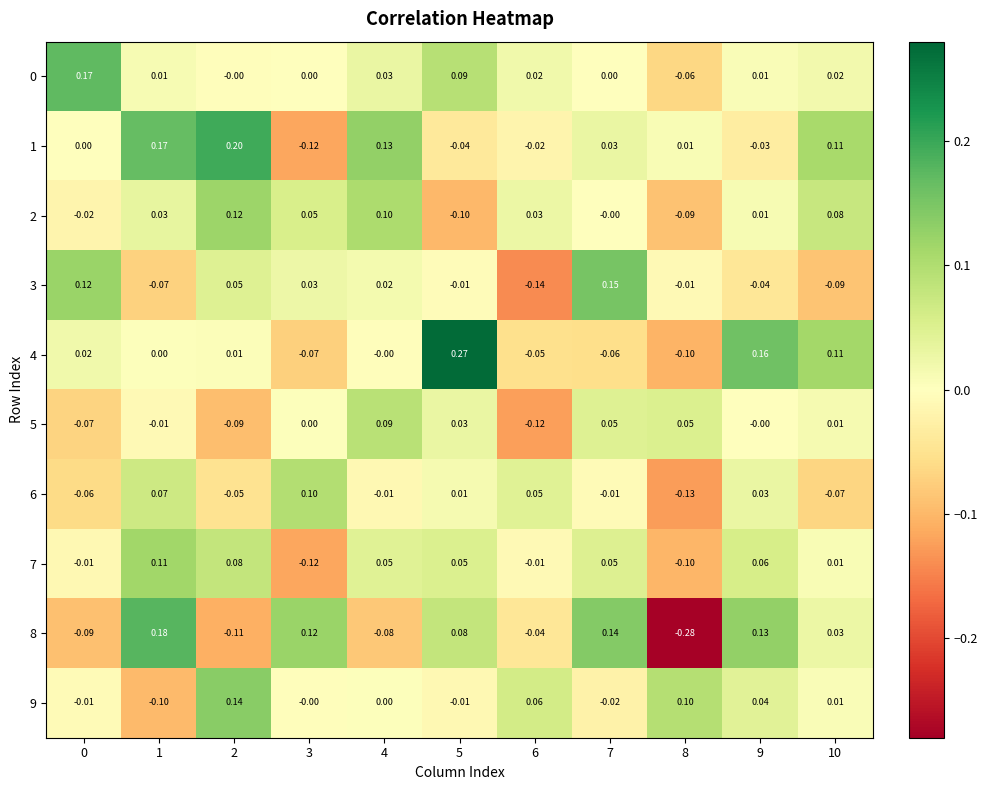

How many data points in 1 are less than 0?

4